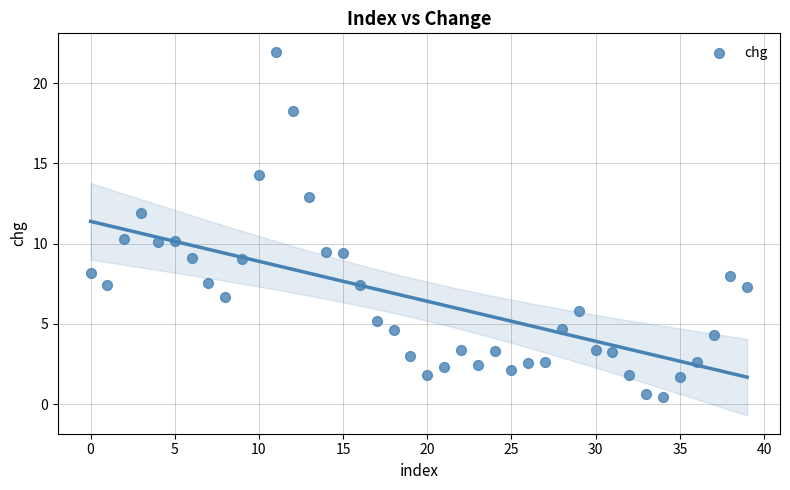

What is the range of Y values (max minus min)?

21.5